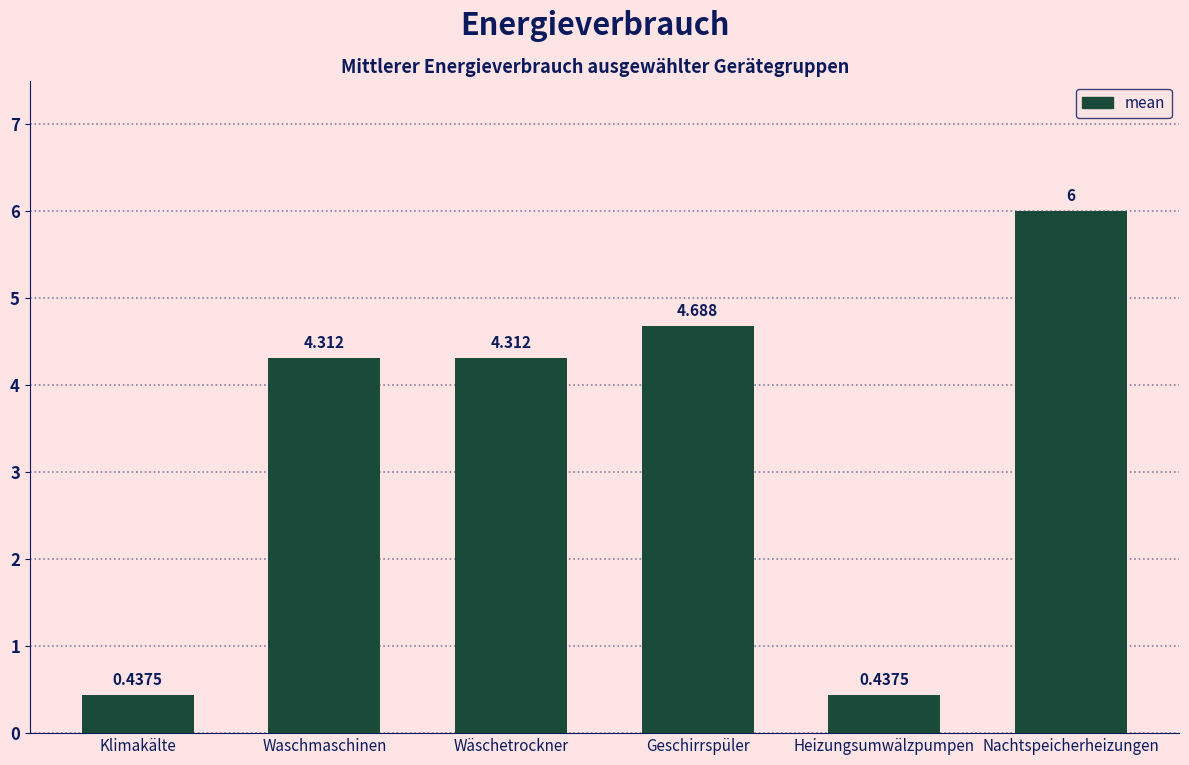

At which label does the data first exceed 4?

Waschmaschinen